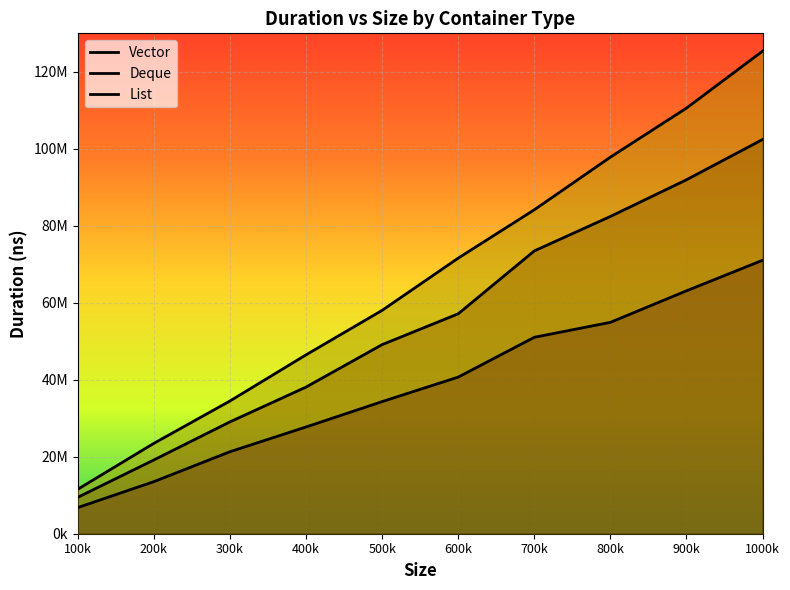

True or false: List and Vector intersect in this chart.

False